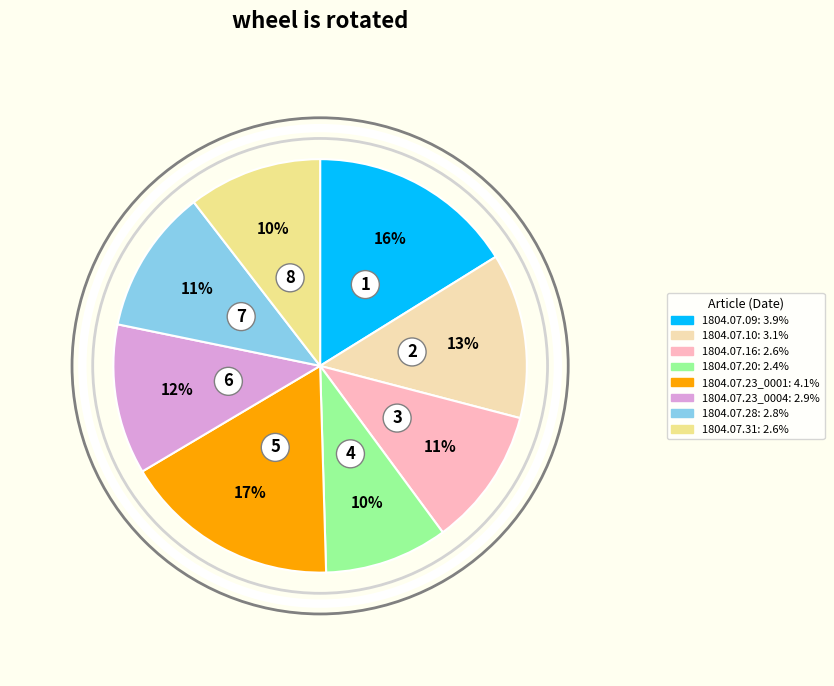

To the nearest percent, what is the average slice percentage?

12%